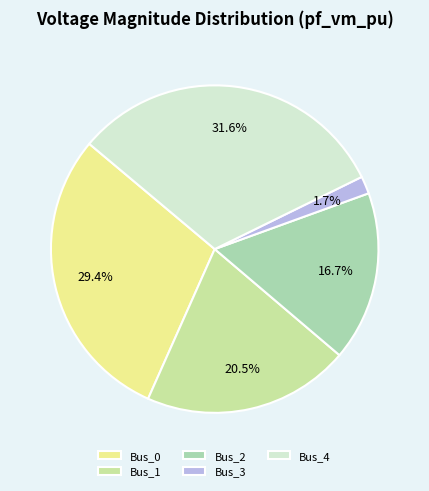

Which has a higher value, Bus_2 or Bus_0?

Bus_0